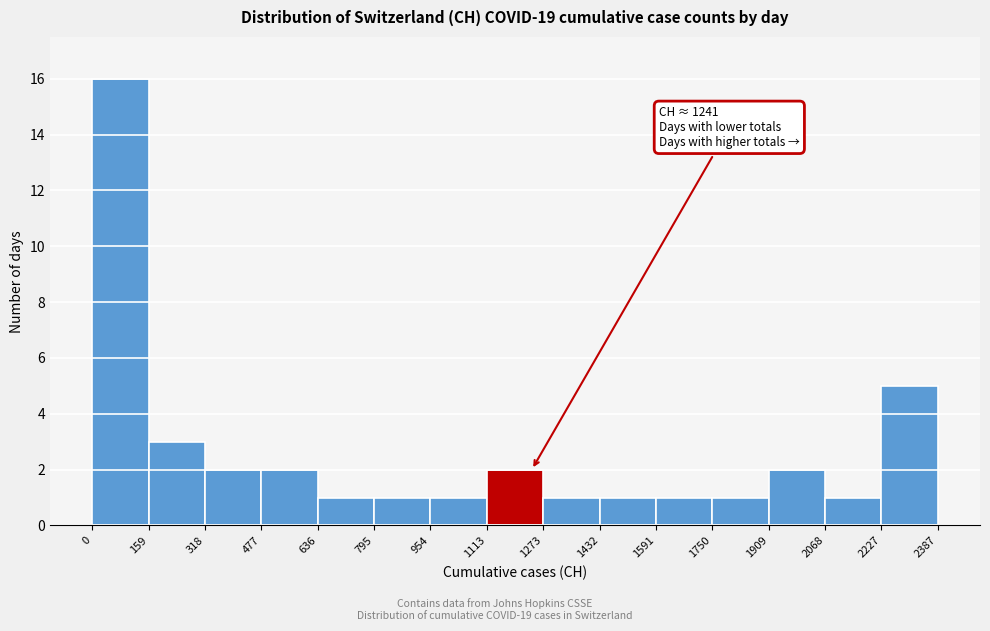

Which range on the x-axis has the tallest bar?

0 to 159